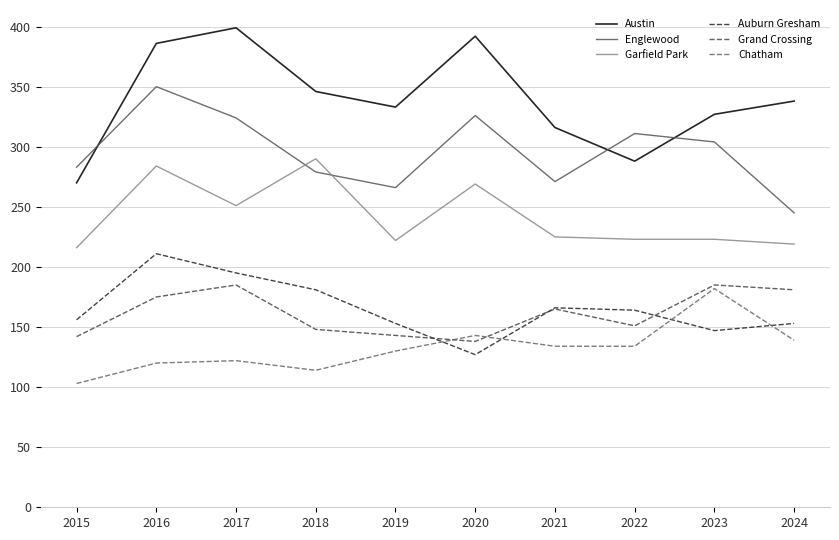

Where is the first local minimum for Garfield Park?

2017